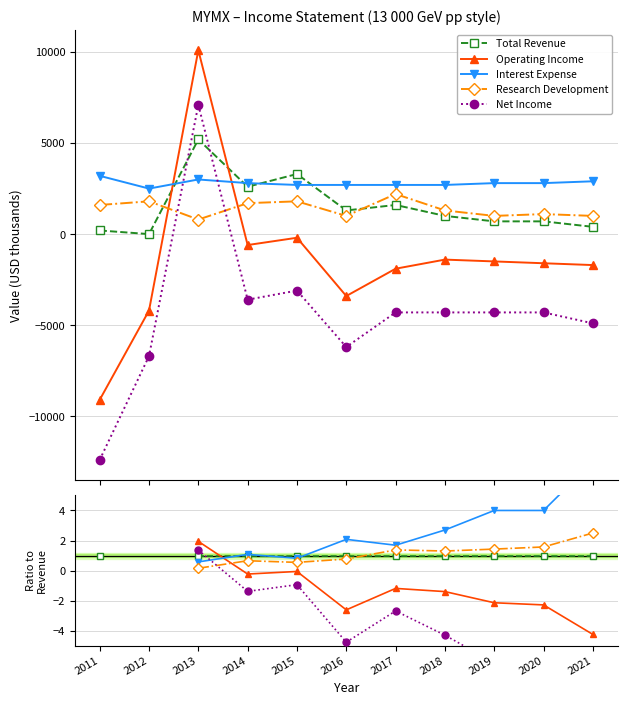

In Interest Expense, how many points are lower than both neighbors (excluding endpoints)?

2